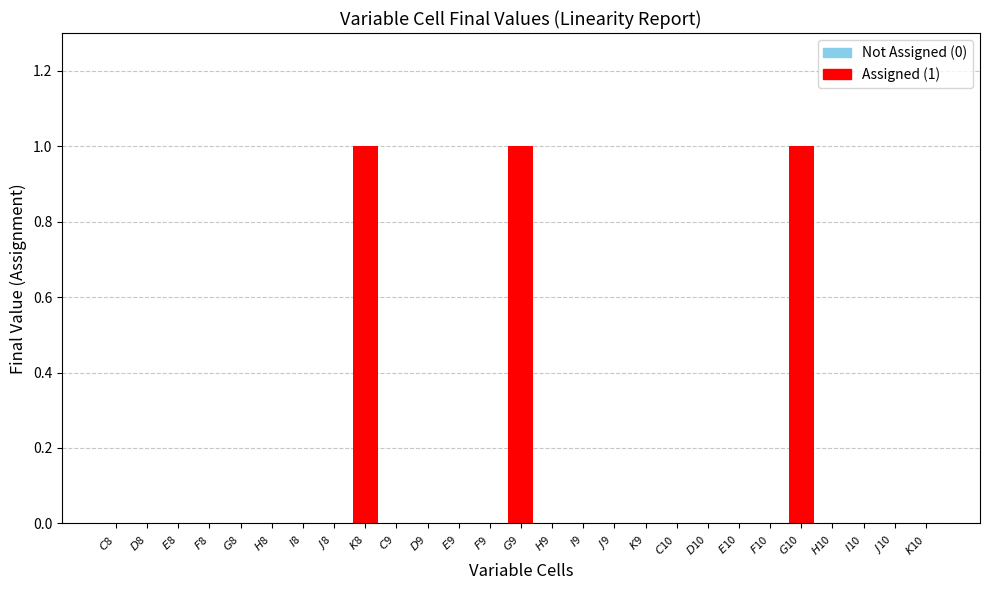

What is the sum of all values?

3